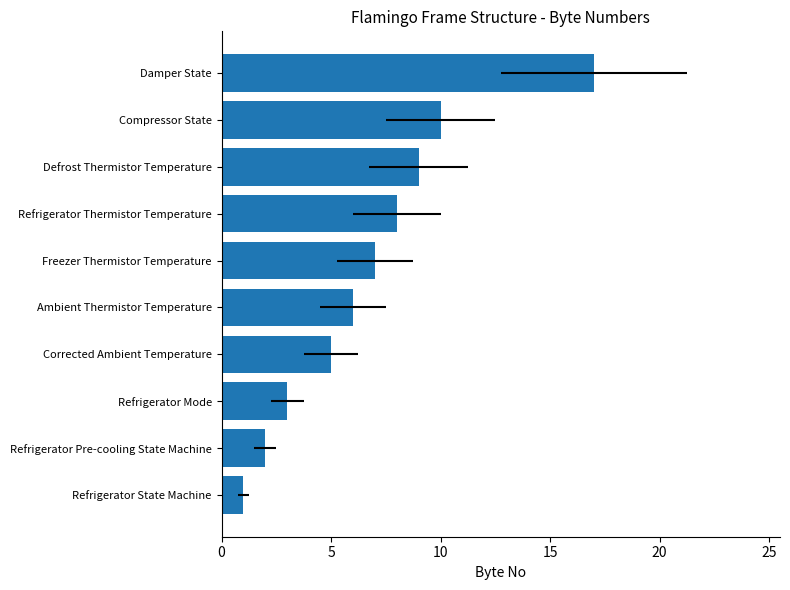

Is it true that the value at Refrigerator Thermistor Temperature is 4?

False